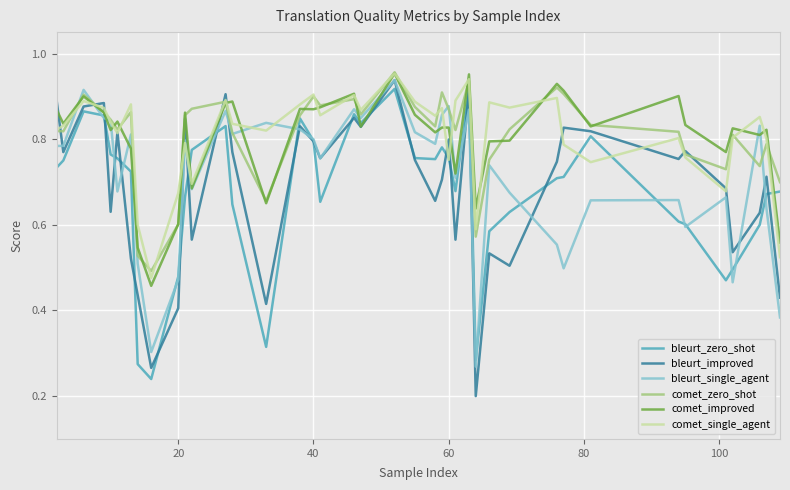

How many bleurt_zero_shot values are between 0 and 1?

40